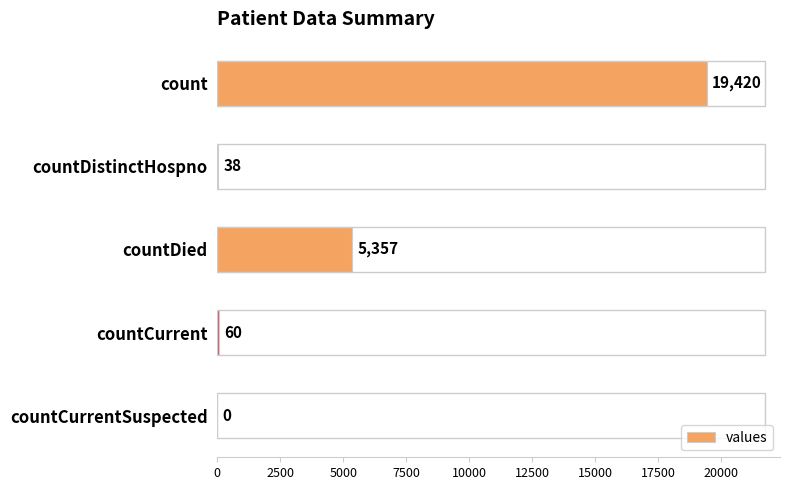

Reading top to bottom, list all the values displayed in this chart.

count=19420	countDistinctHospno=38	countDied=5357	countCurrent=60	countCurrentSuspected=0